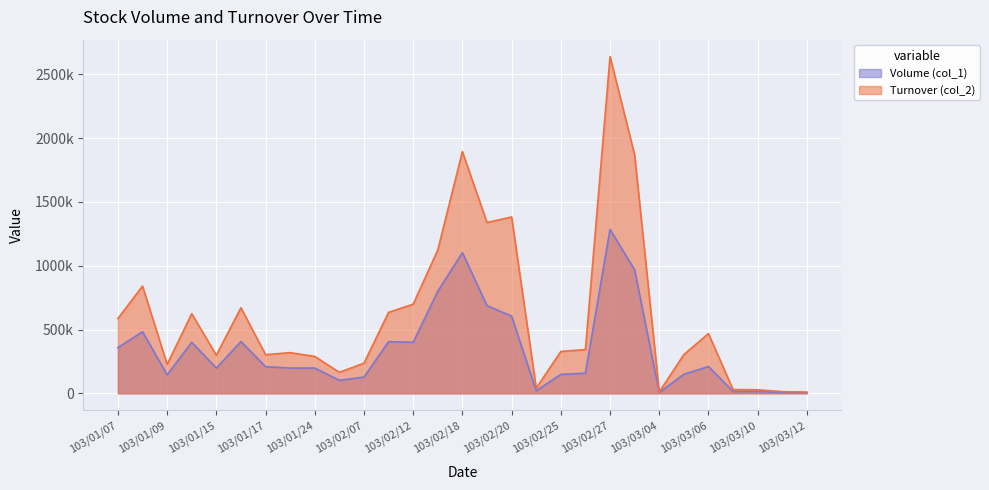

True or false: Volume (col_1) and Turnover (col_2) cross at least once.

False